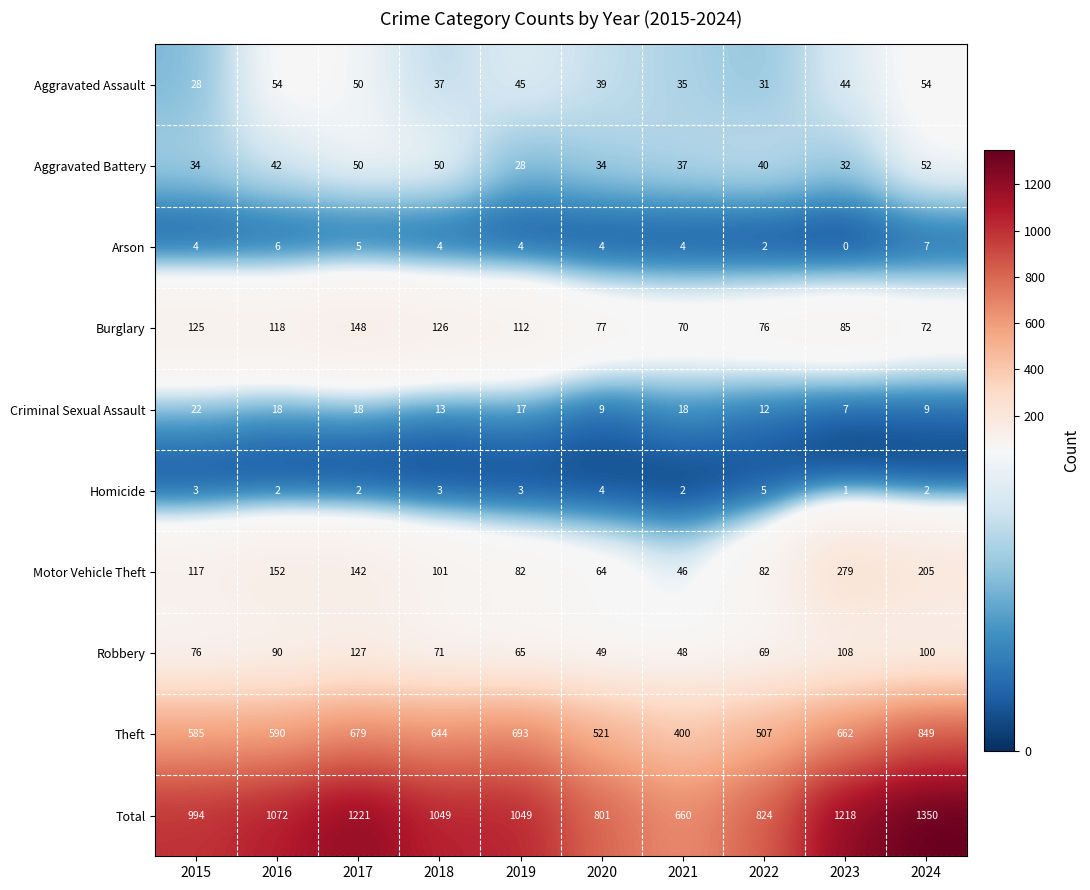

True or false: Total has a value of 659 at 2017.

False